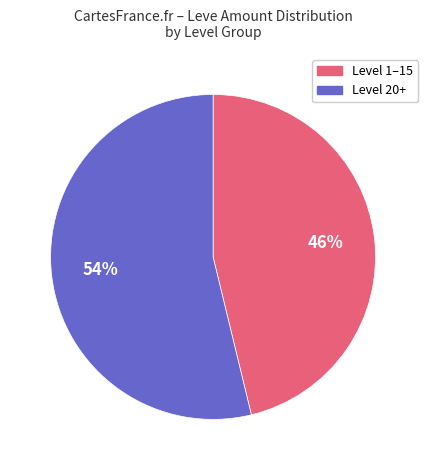

To the nearest percent, what is the average slice percentage?

50%